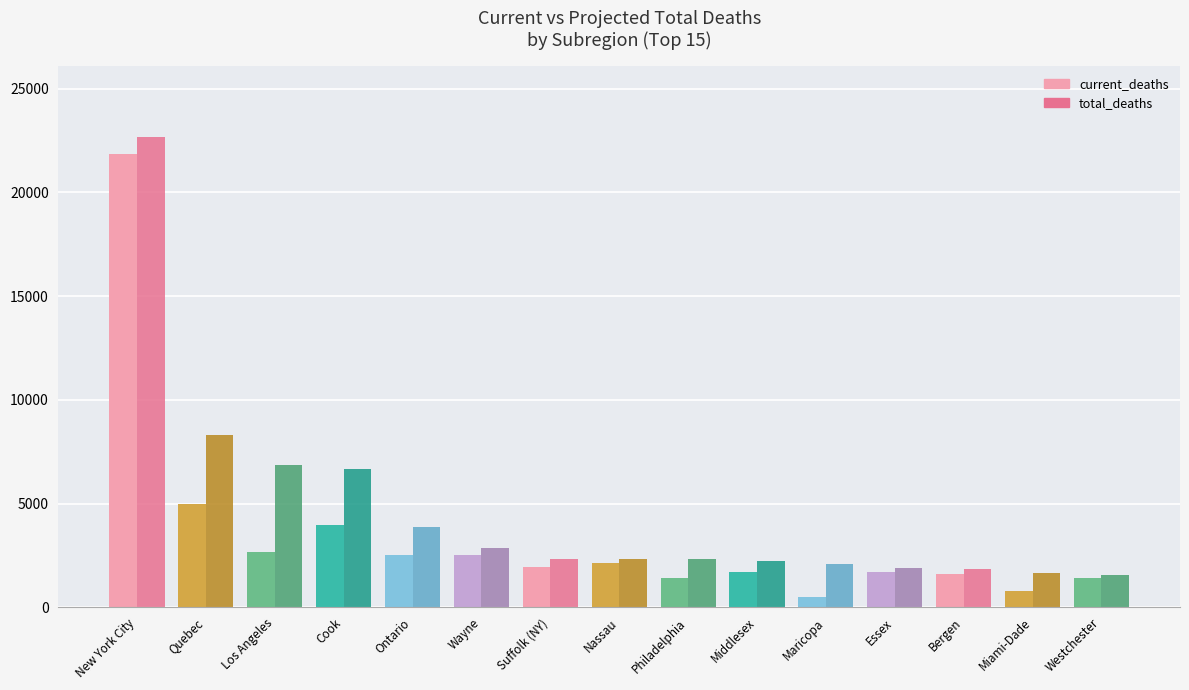

What is the minimum value for total_deaths?

1545